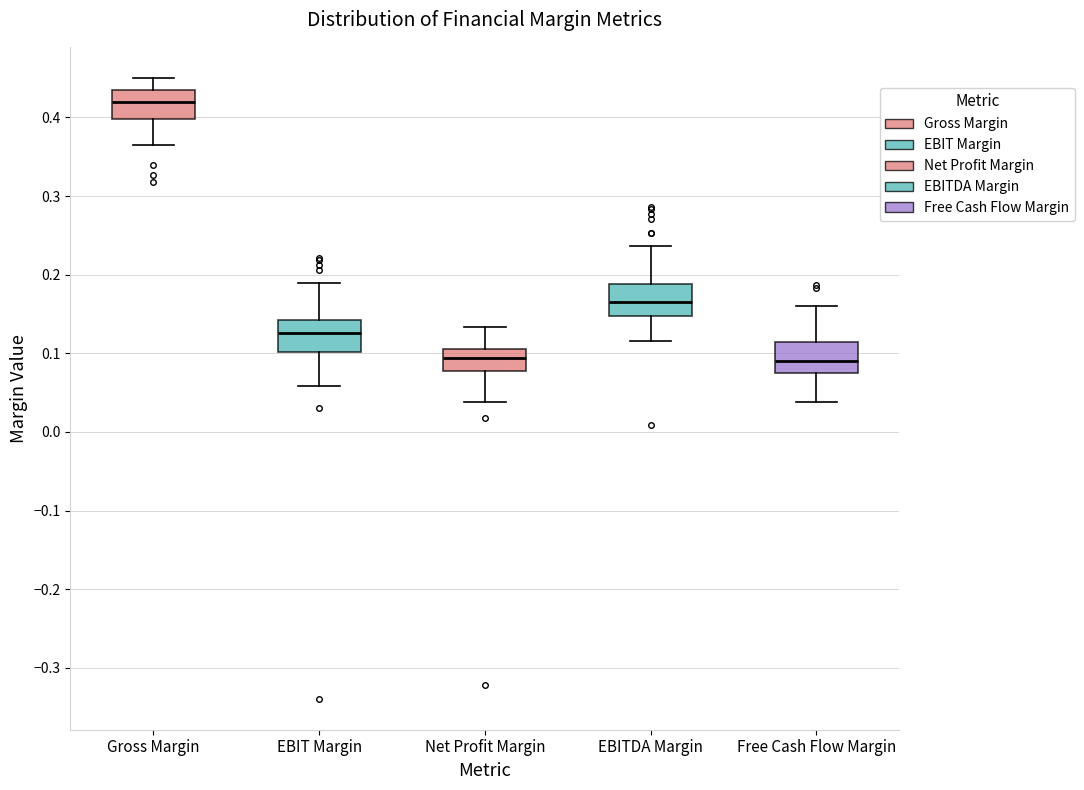

Reading left to right, transcribe this box plot: for each box, give where its median line is, the range the box spans, and where its two whiskers end, as read against the y-axis. The values are not printed on the chart, so give them approximately, as read against the axis.

Gross Margin: median 0.42, box 0.40 to 0.44, whiskers 0.36 to 0.45
EBIT Margin: median 0.13, box 0.10 to 0.14, whiskers 0.06 to 0.19
Net Profit Margin: median 0.09, box 0.08 to 0.11, whiskers 0.04 to 0.13
EBITDA Margin: median 0.17, box 0.15 to 0.19, whiskers 0.12 to 0.24
Free Cash Flow Margin: median 0.09, box 0.07 to 0.11, whiskers 0.04 to 0.16